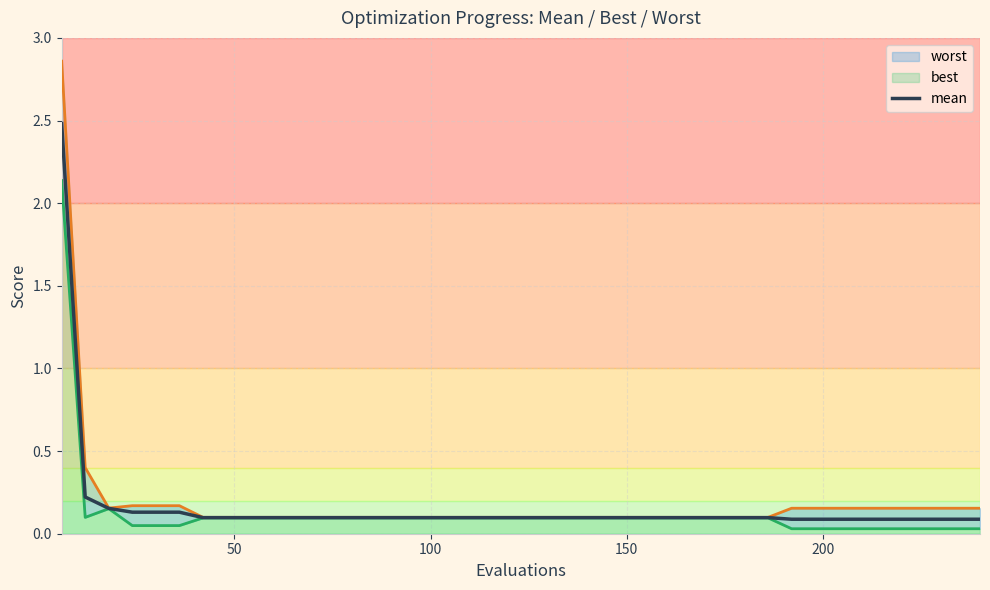

True or false: worst and best cross at least once.

False